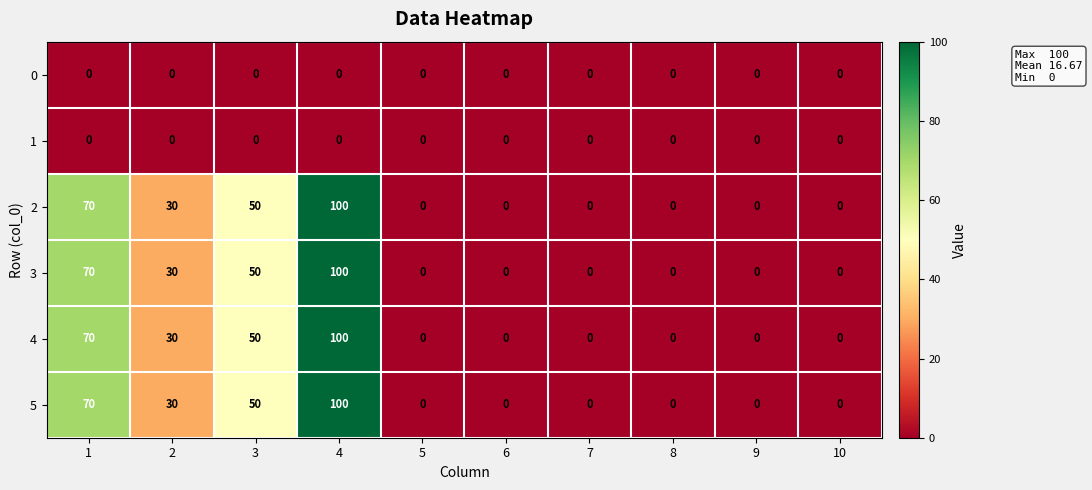

What is the difference between the second highest and second lowest values in the 3 series?

70